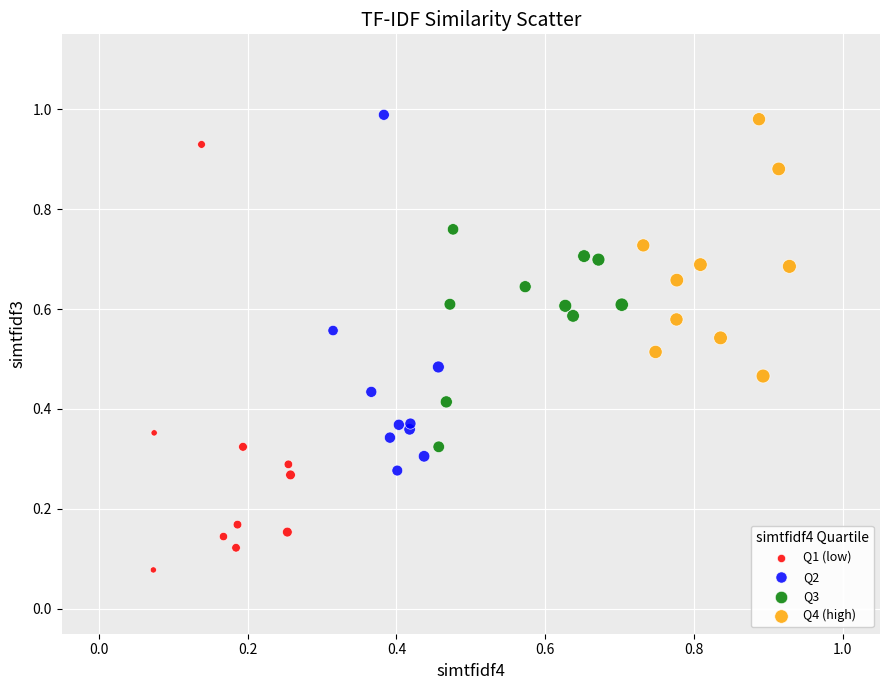

Which series reaches the minimum Y coordinate?

Q1 (low)